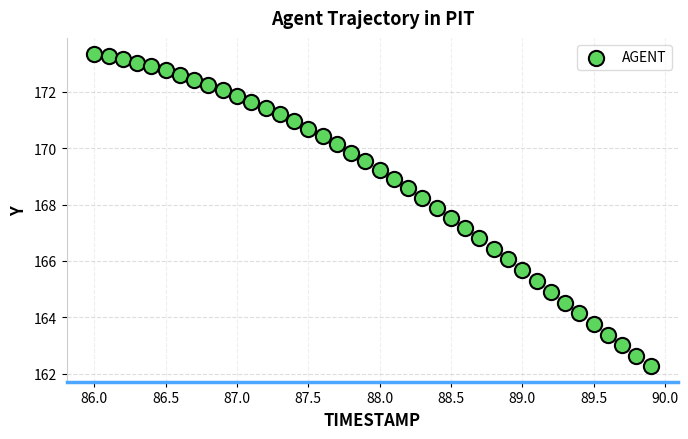

What is the range of X values (max minus min)?

3.9